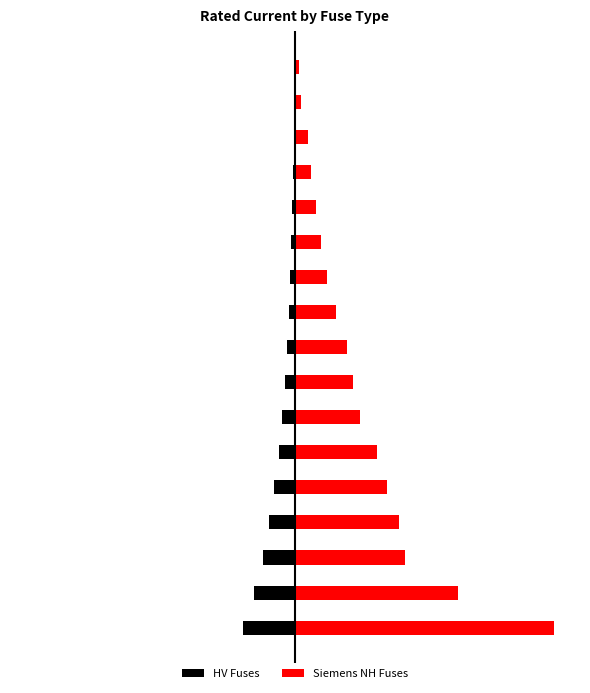

Is it true that HV Fuses equals -63.0 at 5?

True